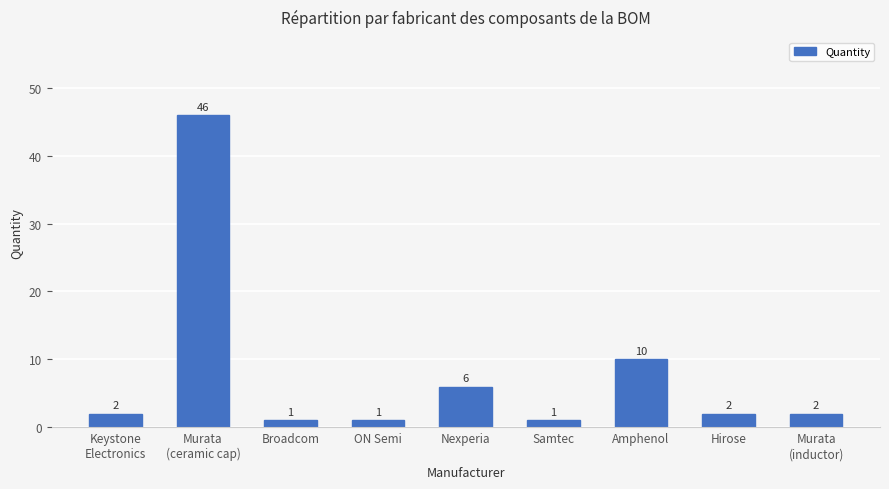

What position from the left is Broadcom?

3